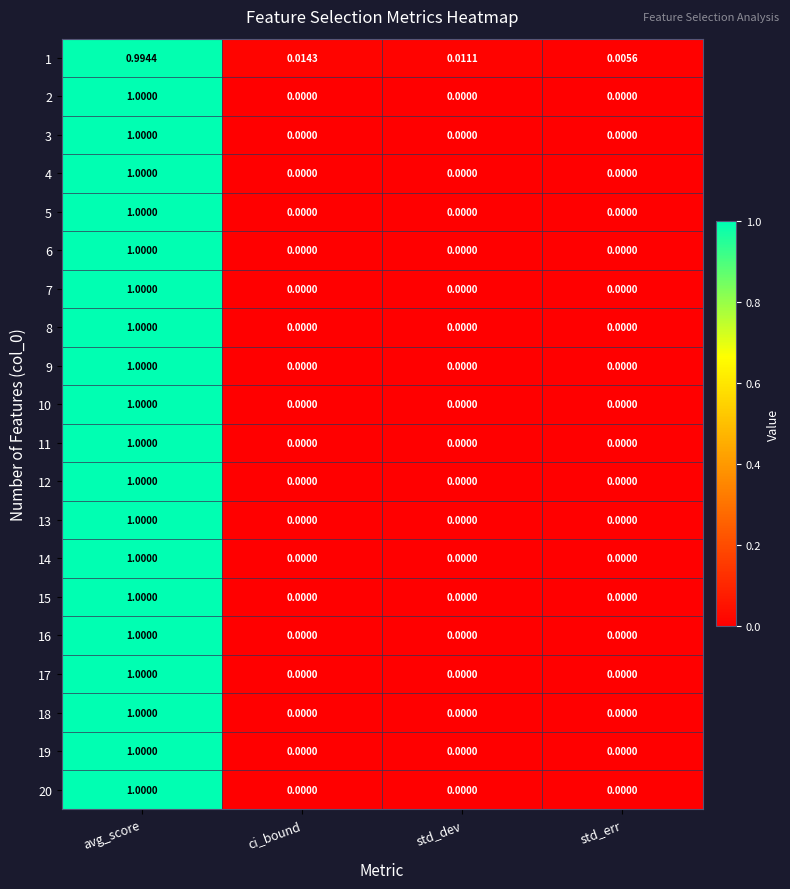

At which label is 1 closest to 0?

std_err